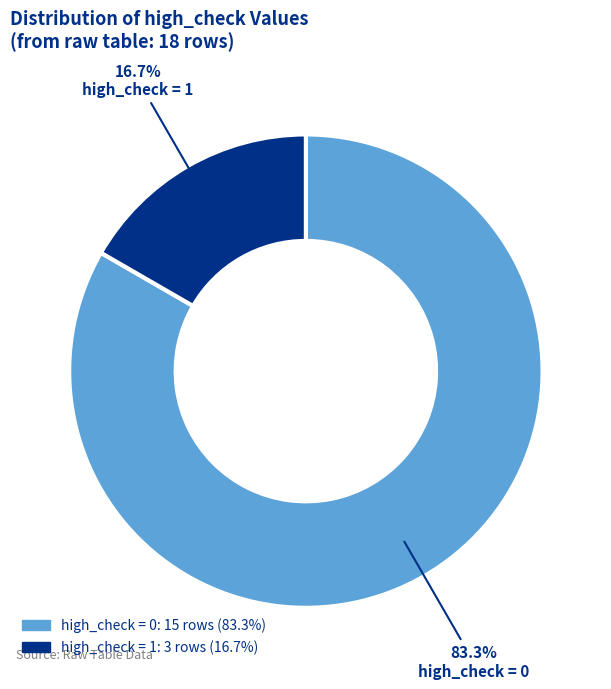

Is there any slice that represents more than half of the pie?

Yes